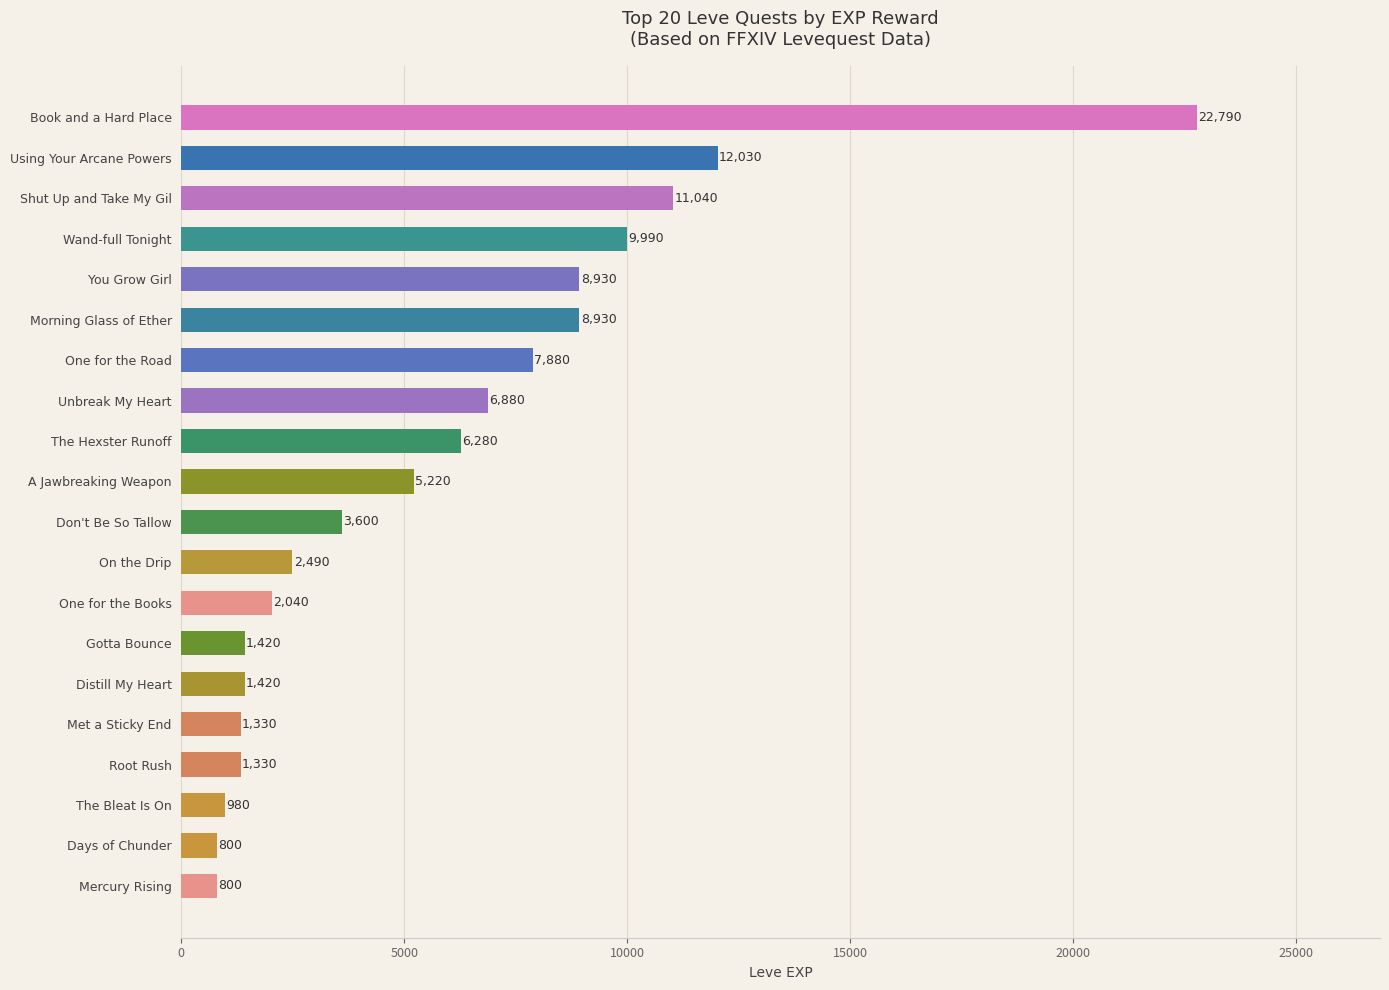

What is the ratio of the value at Distill My Heart to the value at Mercury Rising?

1.8